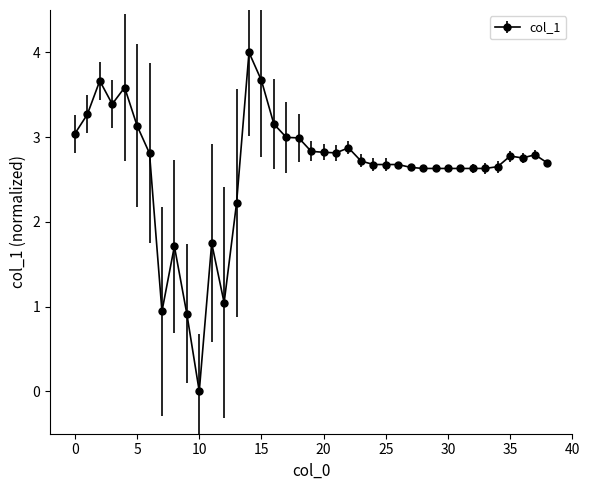

What is the difference between the maximum and minimum values?

4.0